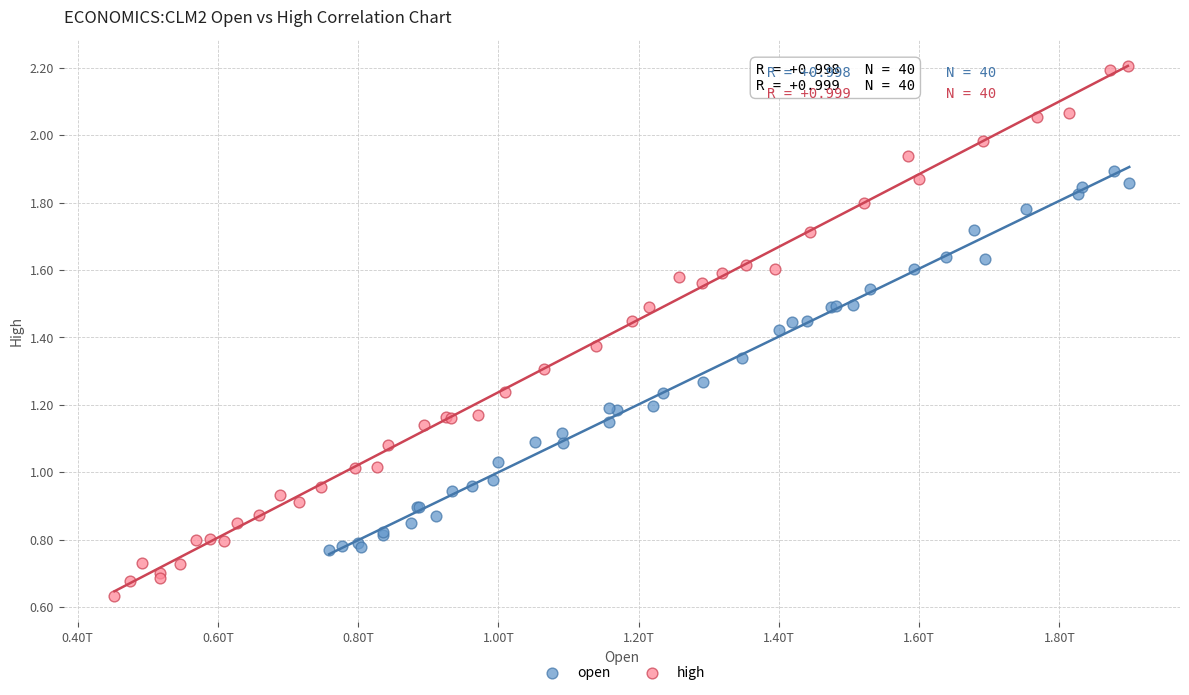

Which series reaches the maximum Y coordinate?

high